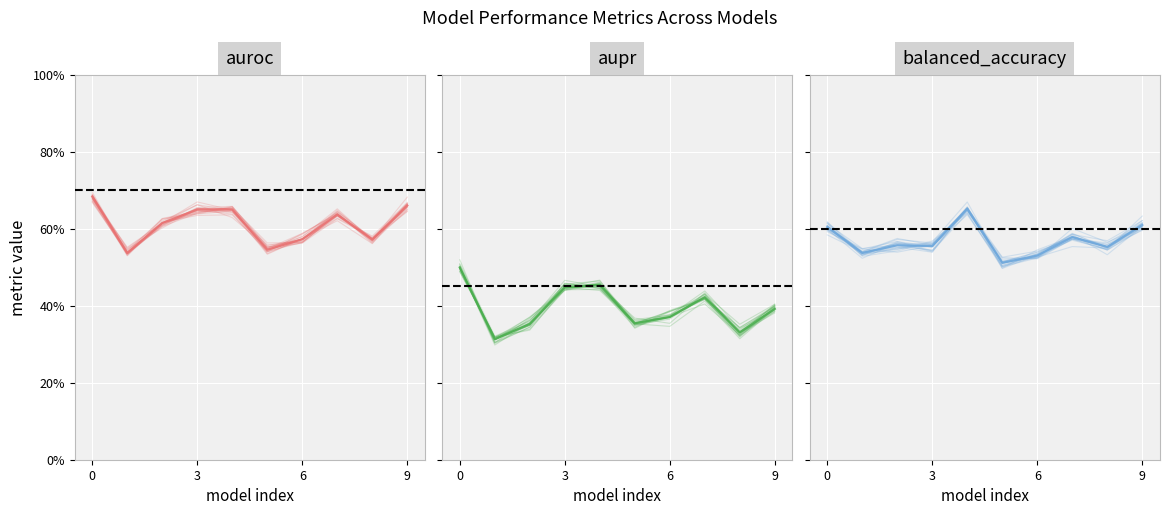

Does the chart display data point markers on the line(s)?

No